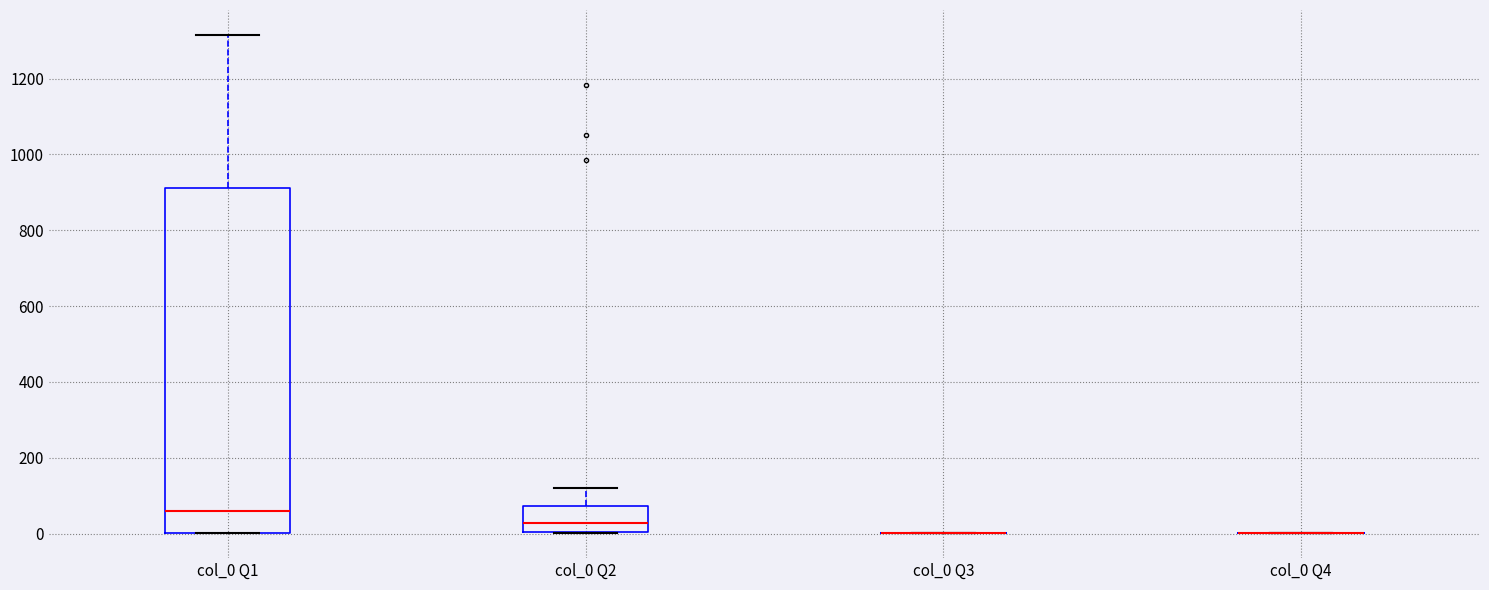

Comparing the boxes themselves (not the whiskers), which one is the tallest?

col_0 Q1